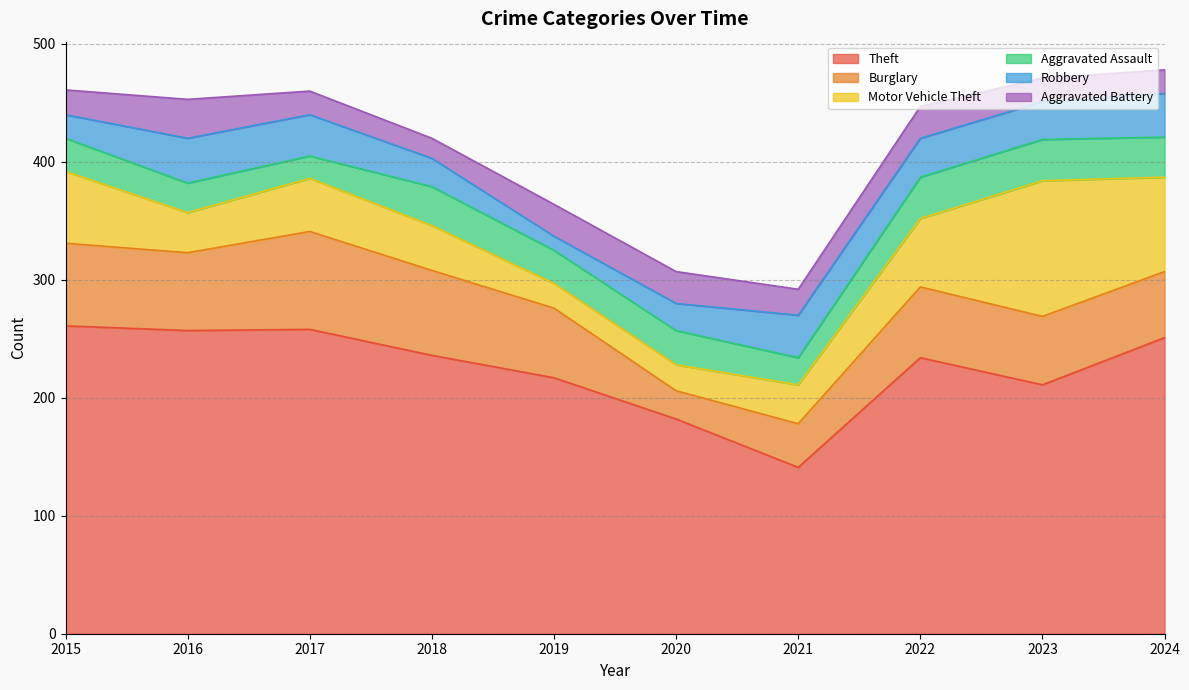

Reading left to right, transcribe all the data shown in this chart.

Theft: 2015=261	2016=257	2017=258	2018=236	2019=217	2020=182	2021=141	2022=234	2023=211	2024=251
Burglary: 2015=70	2016=66	2017=83	2018=72	2019=59	2020=24	2021=37	2022=60	2023=58	2024=56
Motor Vehicle Theft: 2015=61	2016=34	2017=45	2018=38	2019=21	2020=22	2021=33	2022=58	2023=115	2024=80
Aggravated Assault: 2015=28	2016=25	2017=19	2018=33	2019=28	2020=29	2021=23	2022=35	2023=35	2024=34
Robbery: 2015=20	2016=38	2017=35	2018=24	2019=12	2020=23	2021=36	2022=33	2023=32	2024=37
Aggravated Battery: 2015=21	2016=33	2017=20	2018=17	2019=27	2020=27	2021=22	2022=27	2023=20	2024=20